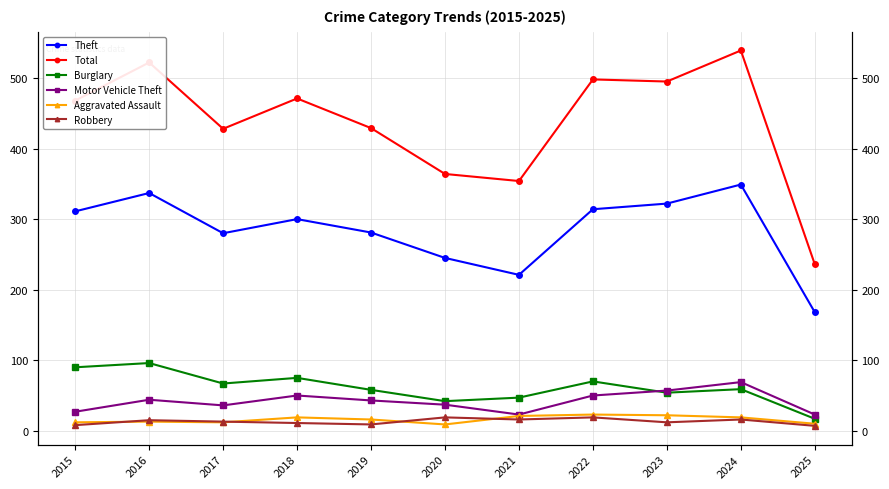

What is the maximum value shown in the chart?

539